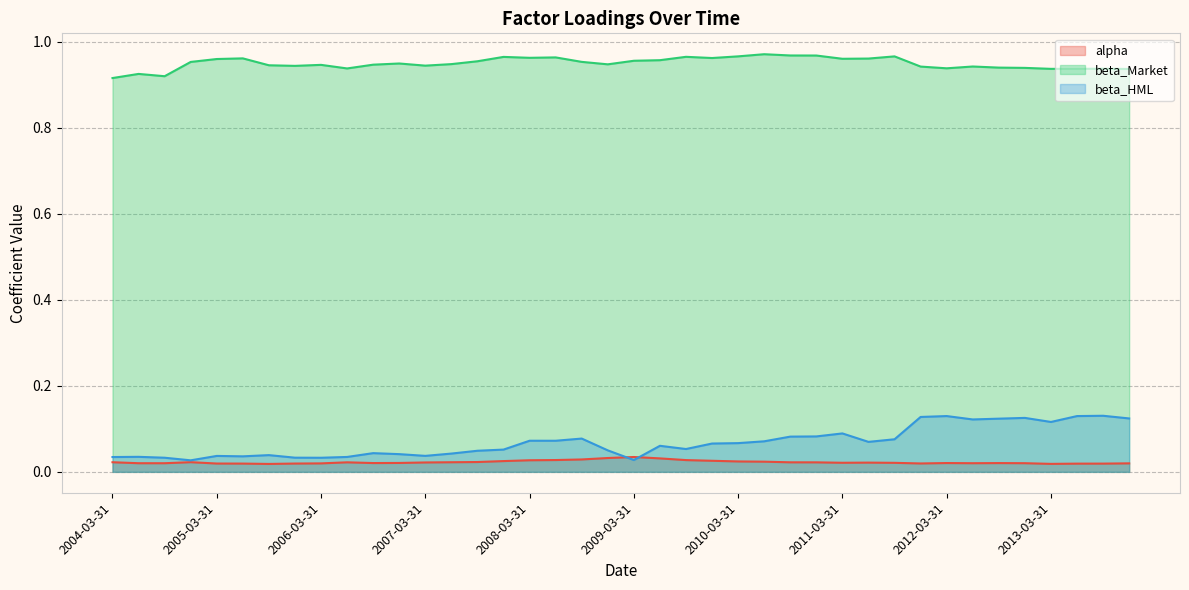

At which category does beta_HML reach its first local peak?

2004-06-30